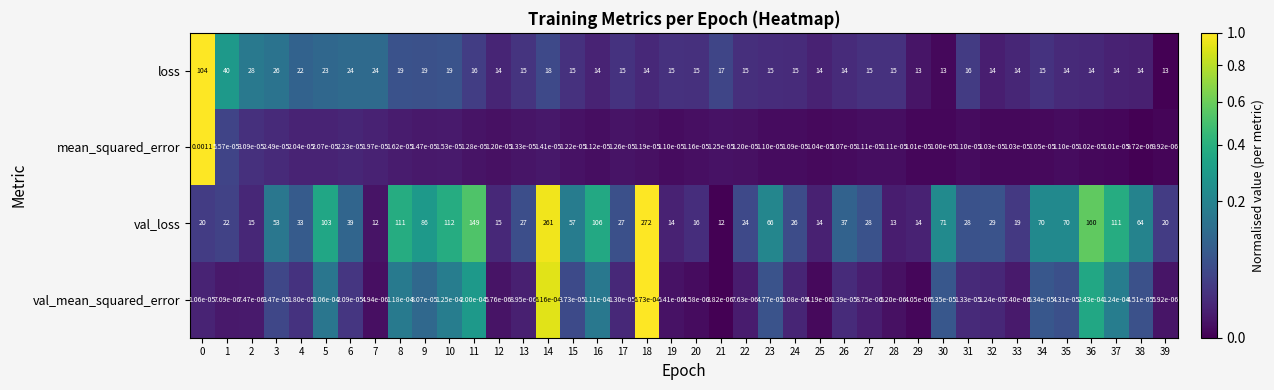

Which series has the largest total across all categories?

val_loss